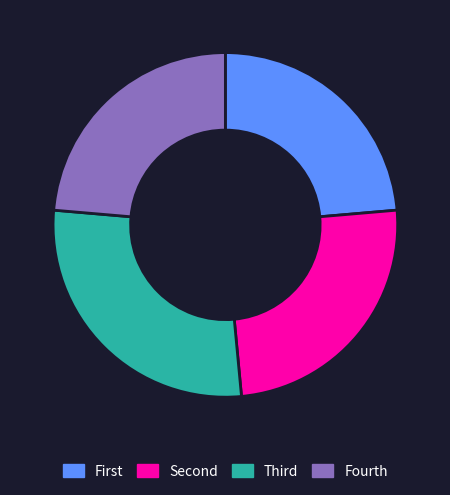

True or false: Fourth accounts for 39% of the total.

False